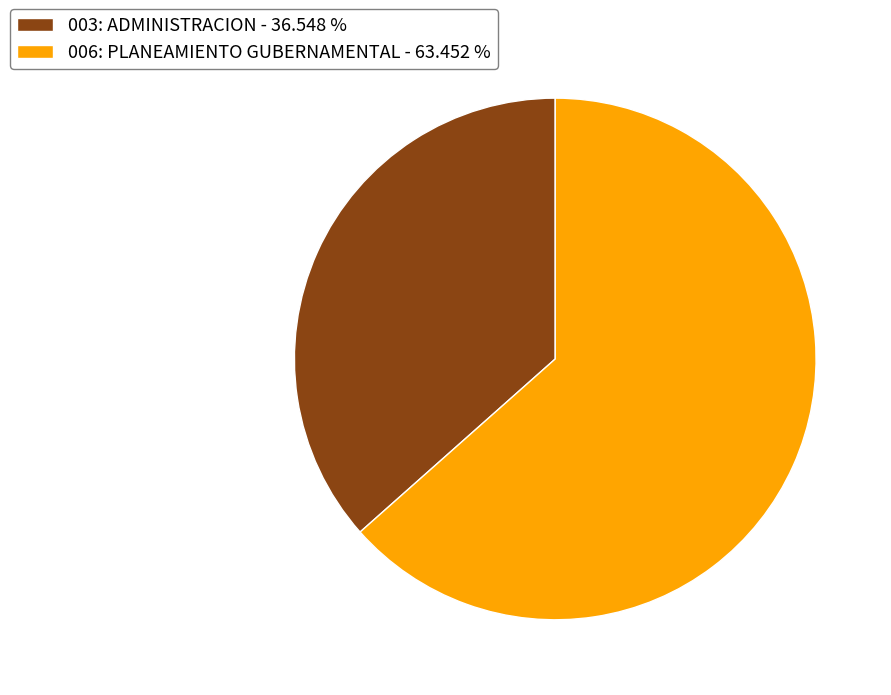

True or false: 003: ADMINISTRACION accounts for 29% of the total.

False